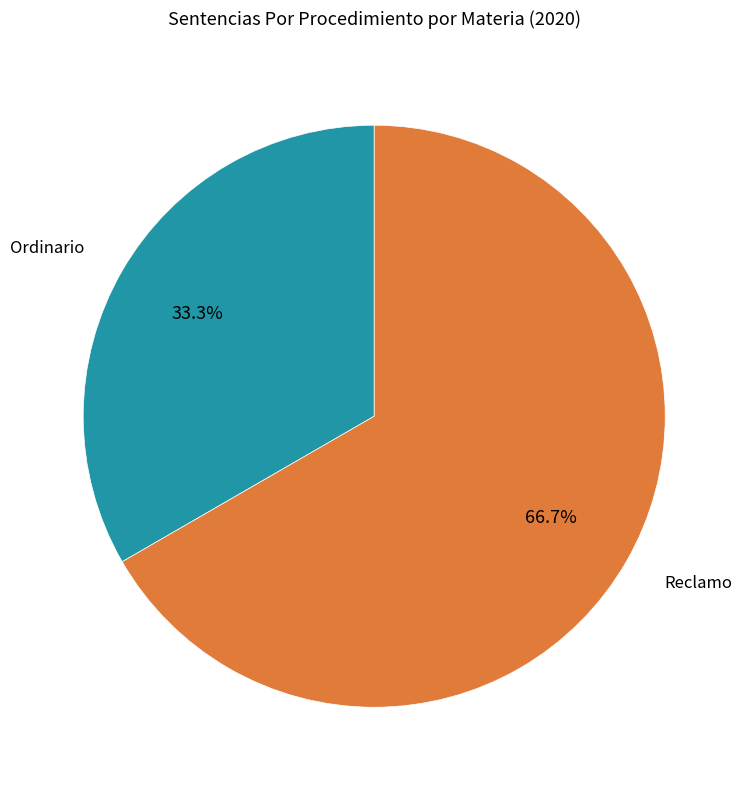

Is there a majority slice in this chart?

Yes